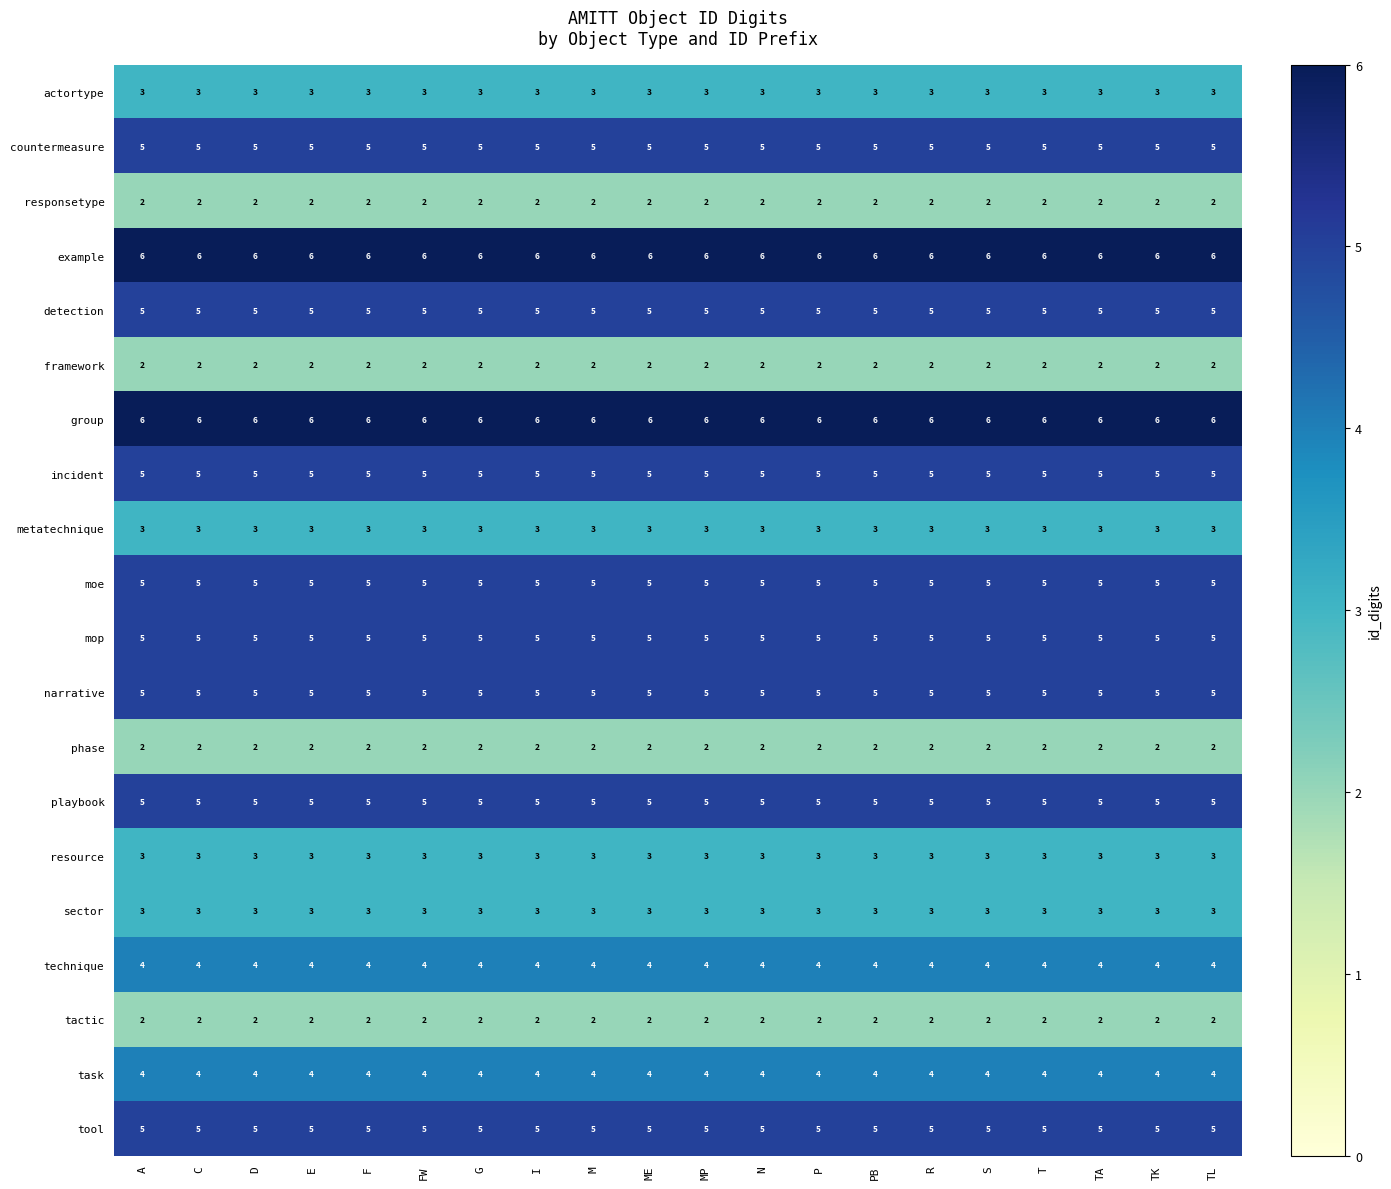

True or false: phase has a value of 2 at TA.

True